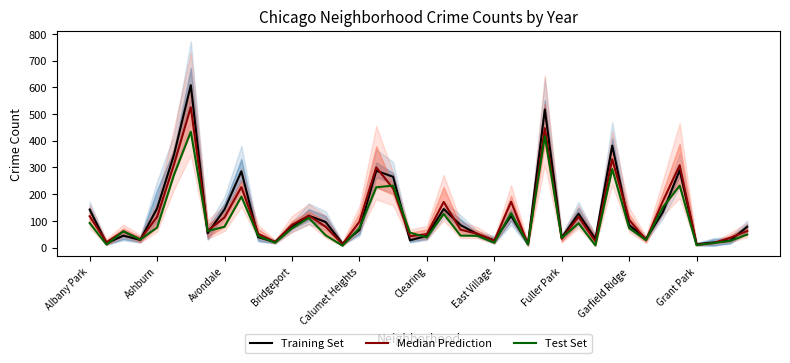

Rank the series by their average value, from highest to lowest.

Training Set, Median Prediction, Test Set